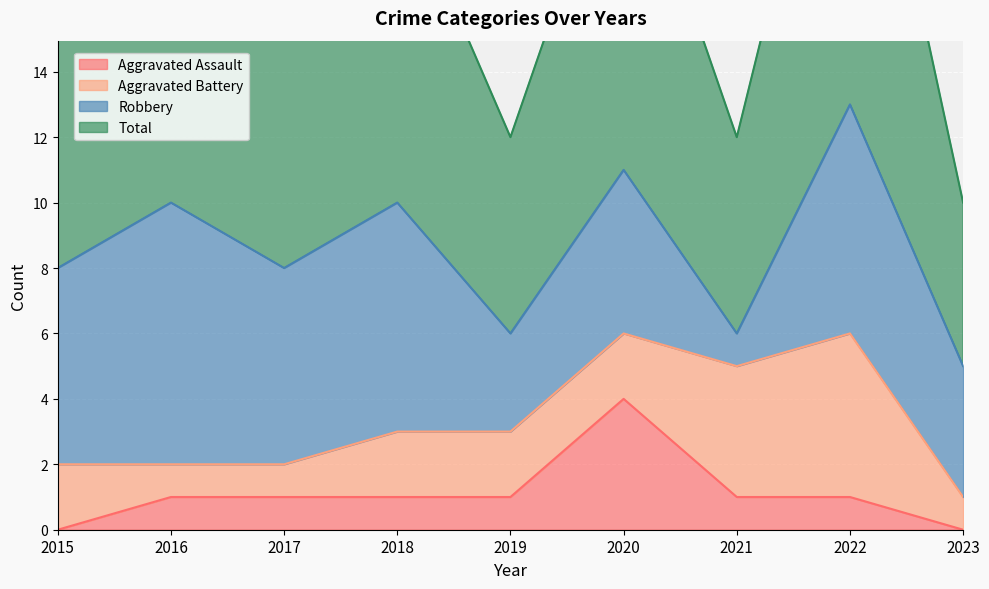

Between 2019 and 2023, which series saw the biggest shift?

Aggravated Assault